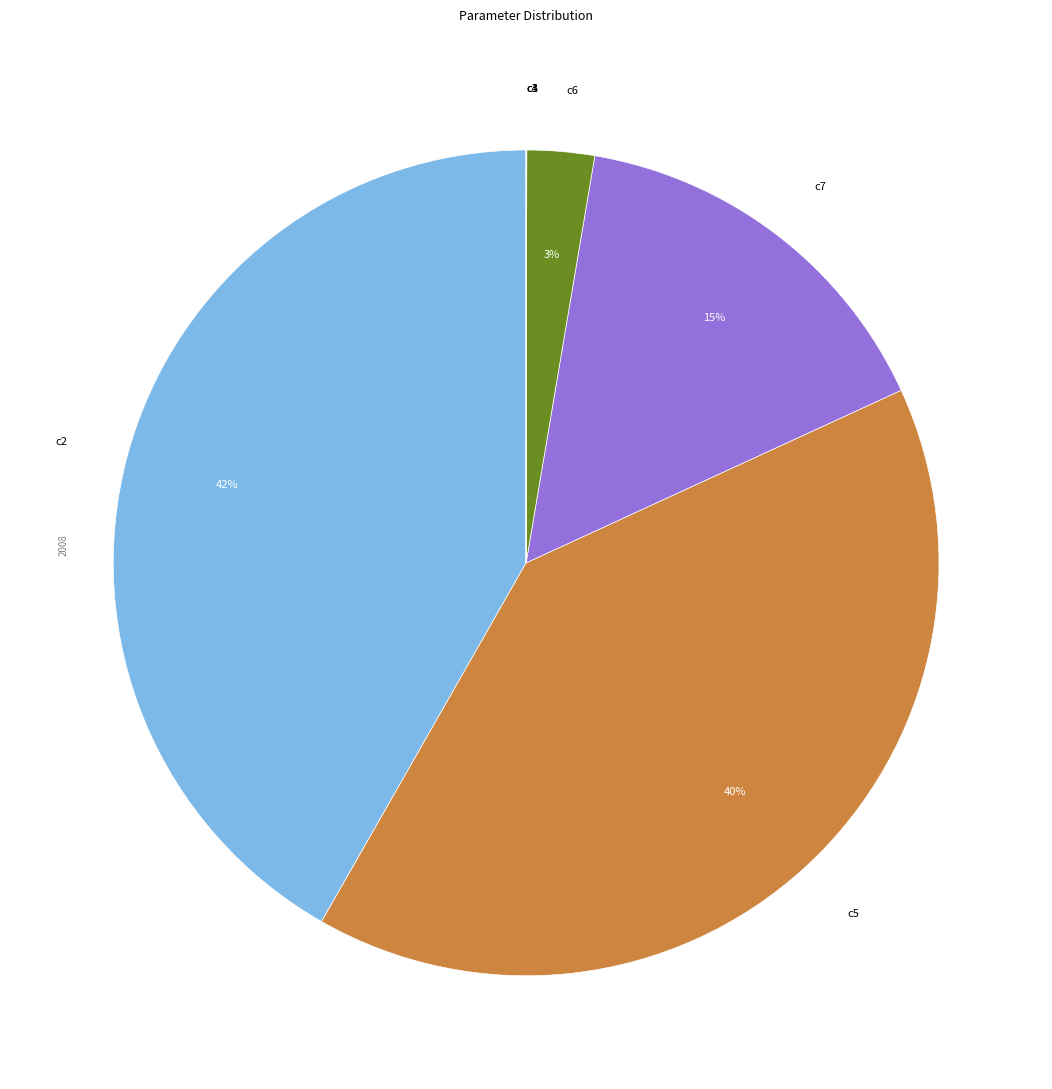

What is the largest slice in the pie chart?

c2